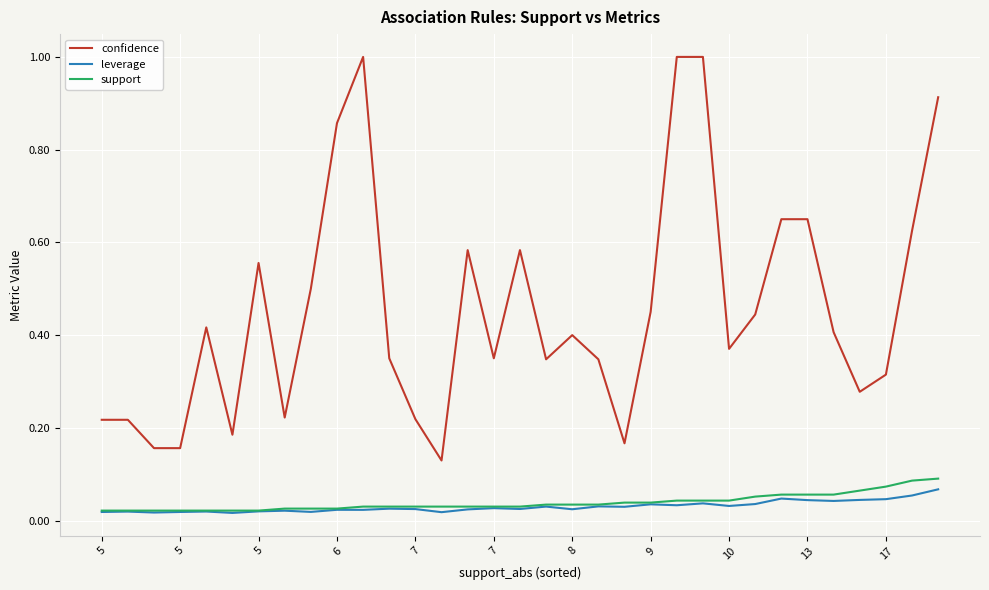

What is the maximum value shown in the chart?

1.0